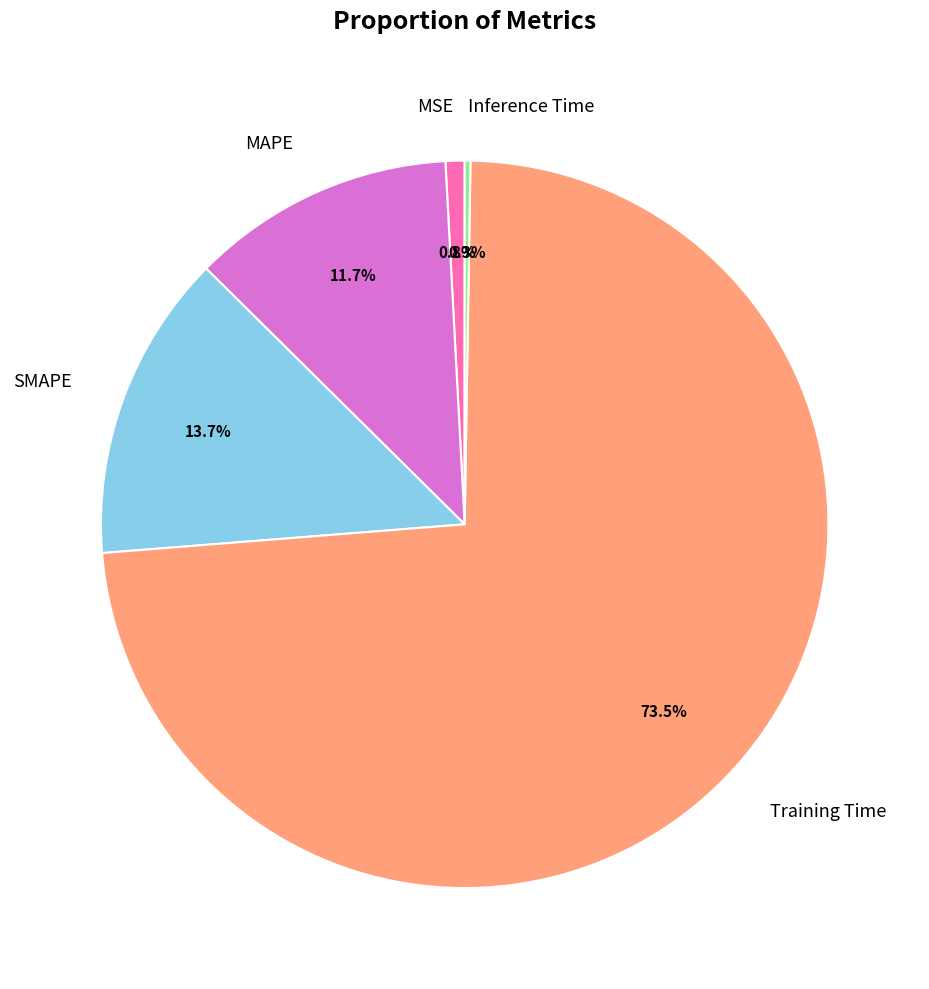

Is there any slice that represents more than half of the pie?

Yes